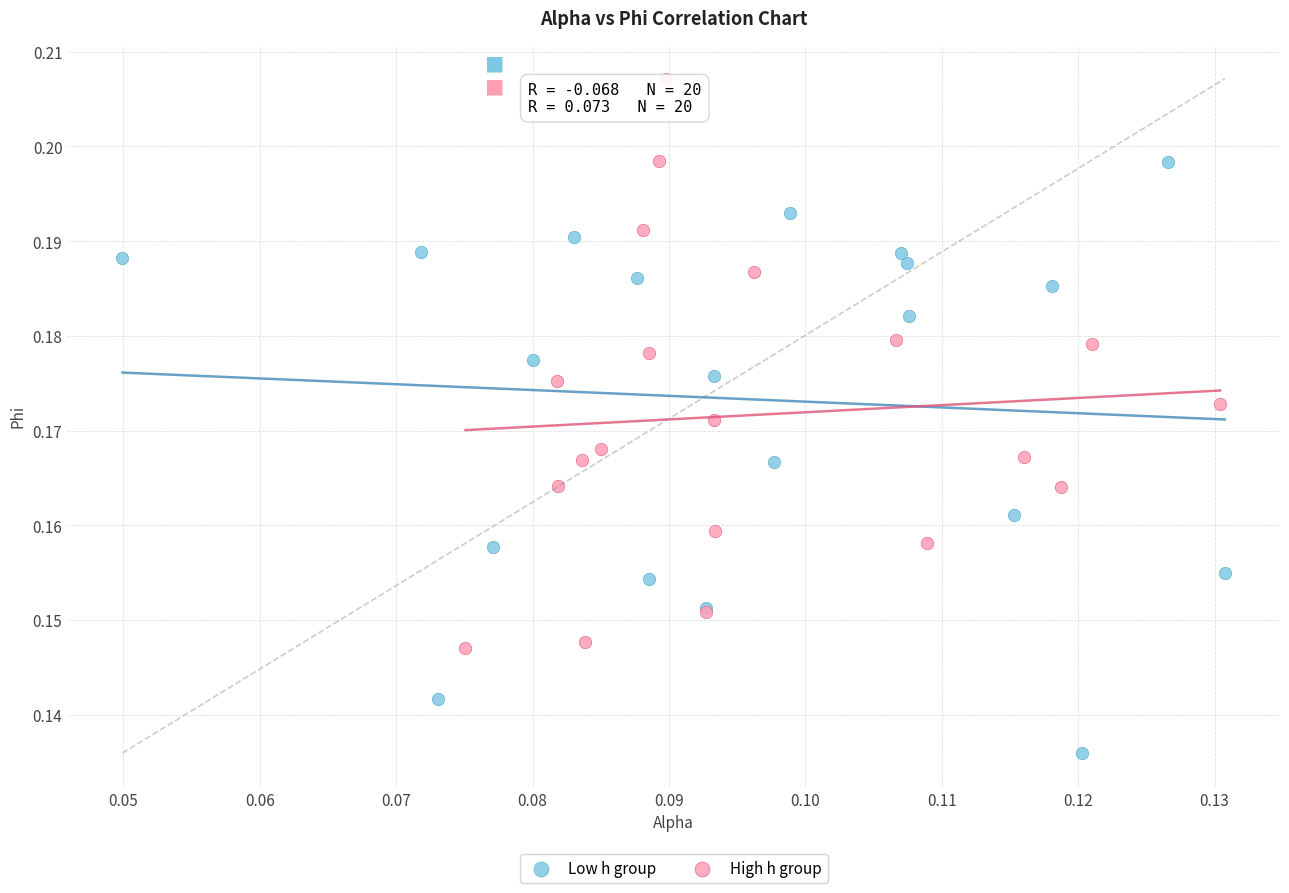

Which series reaches the maximum Y coordinate?

High h group